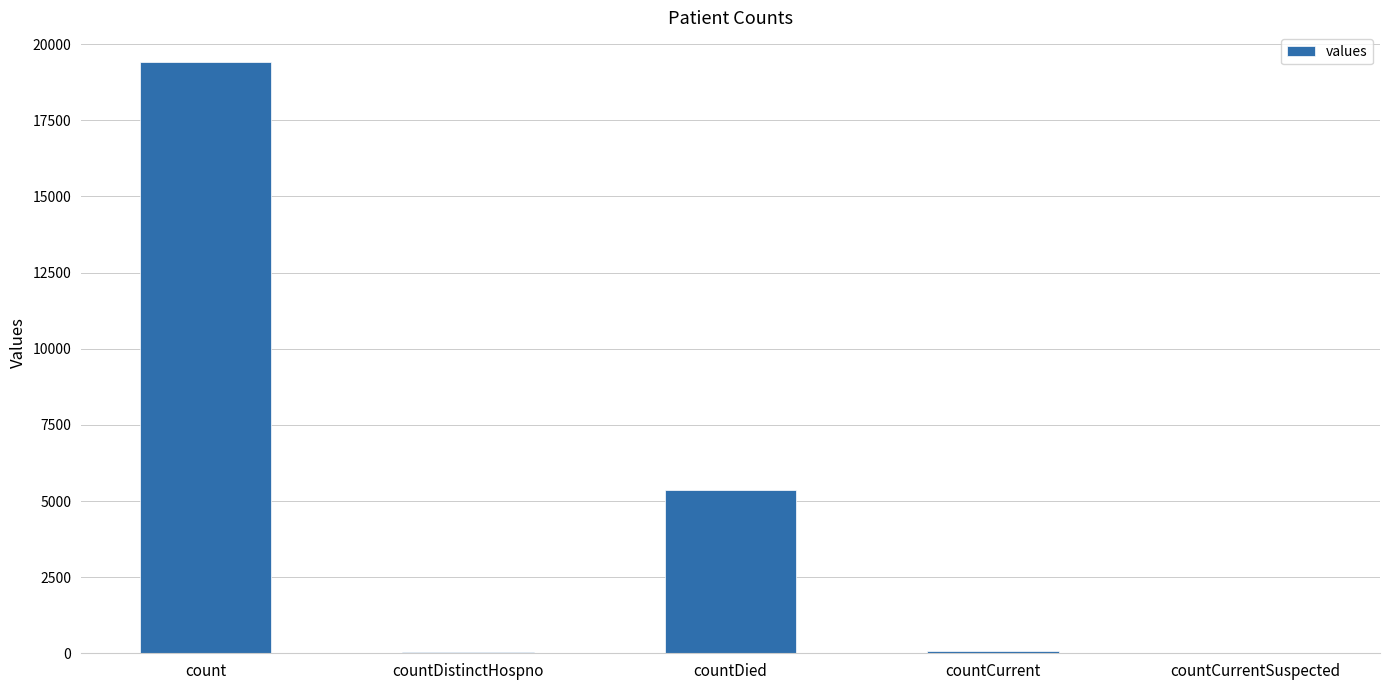

How many series are shown in this chart?

1